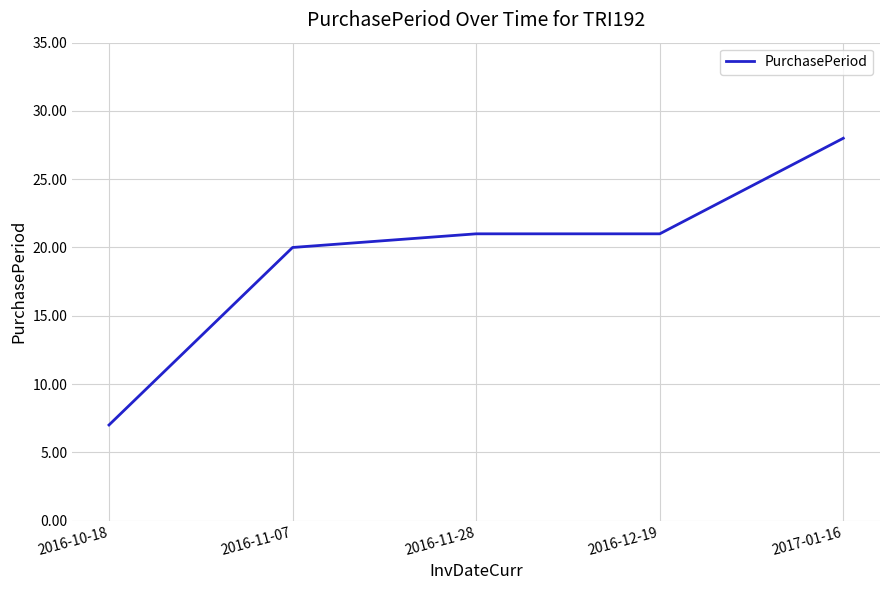

What position from the left is 2016-11-28?

3